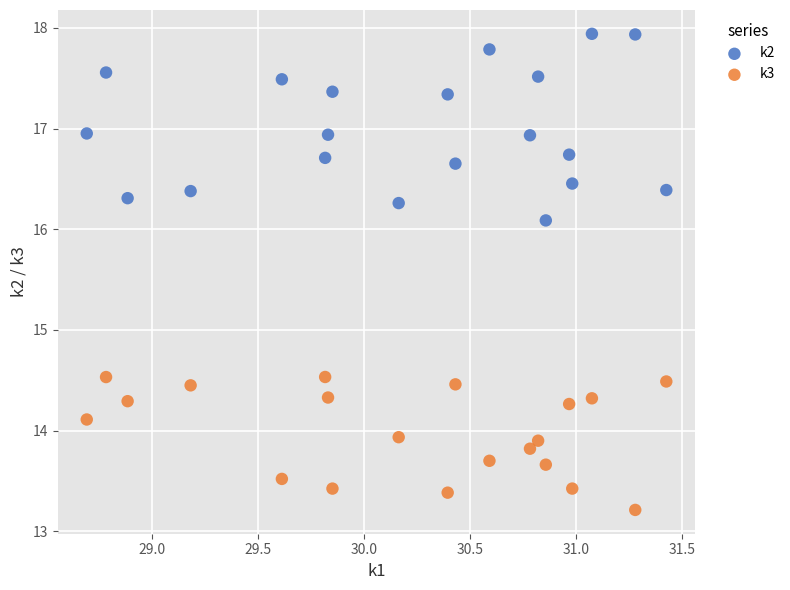

Which series contains the lowest Y value?

k3